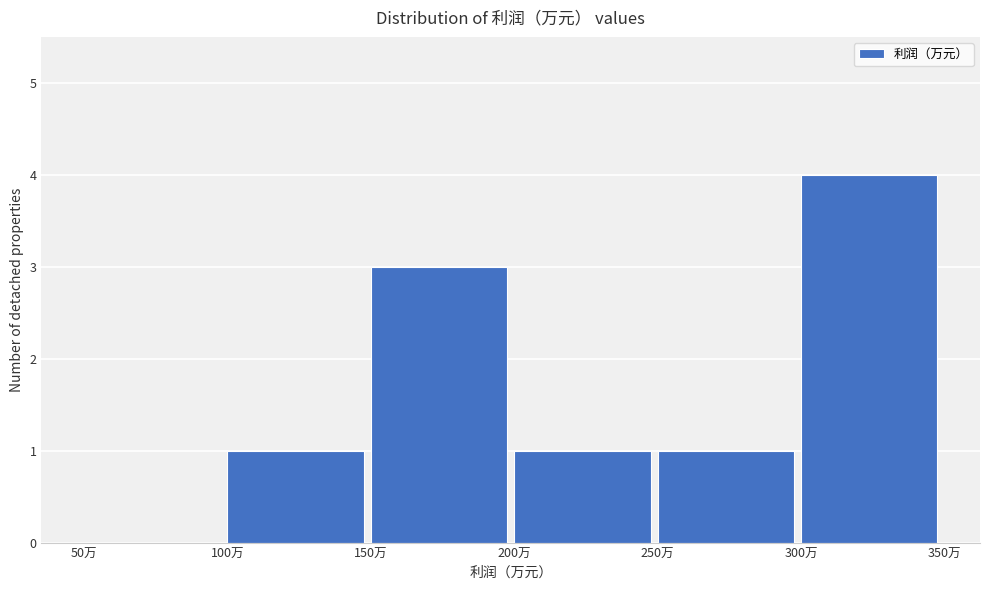

Over which range of the x-axis is the bar tallest?

300 to 350